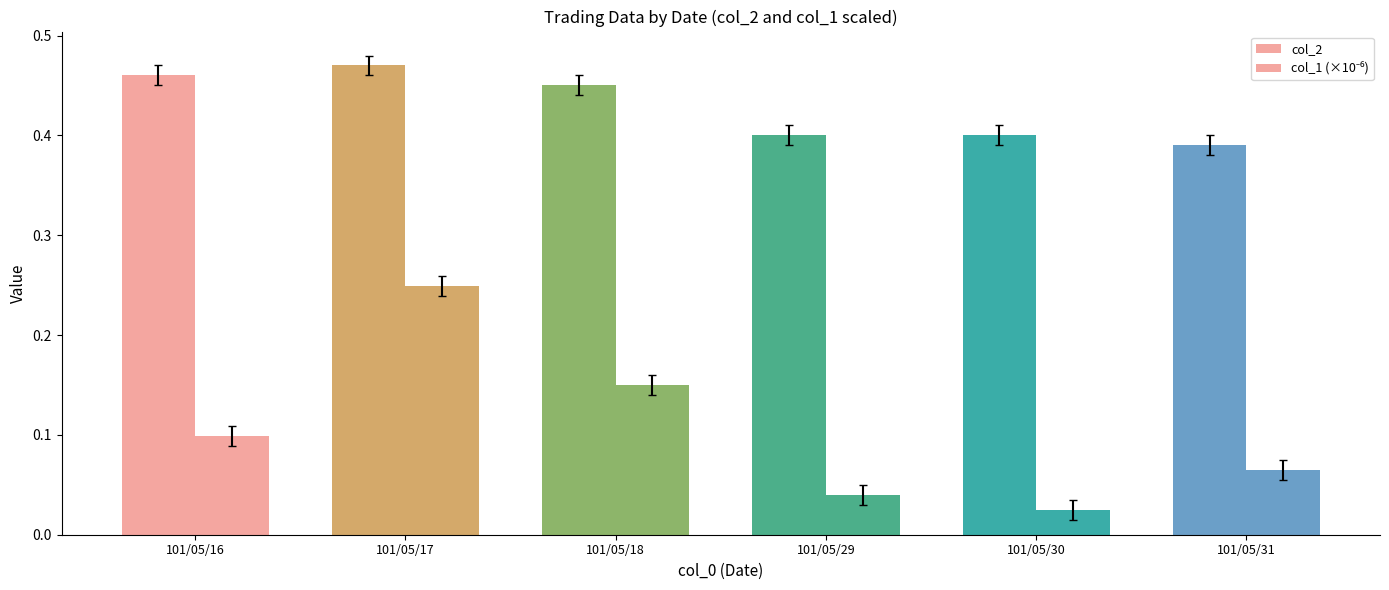

How many groups of bars are there?

6